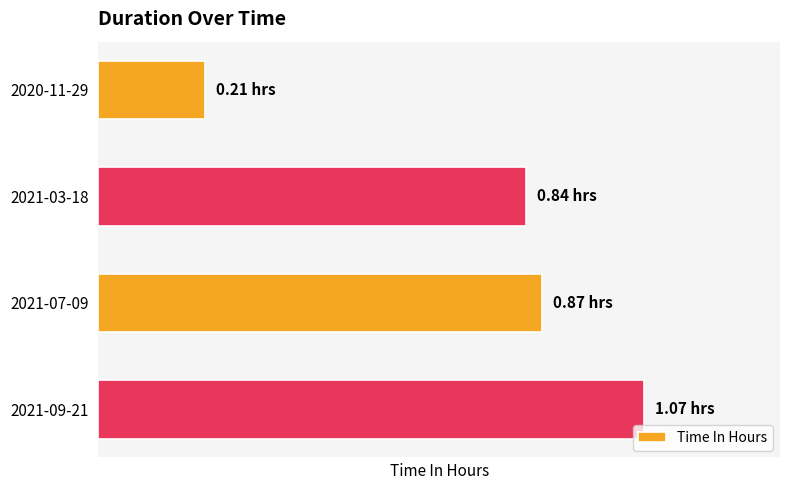

Does the chart contain any negative values?

No